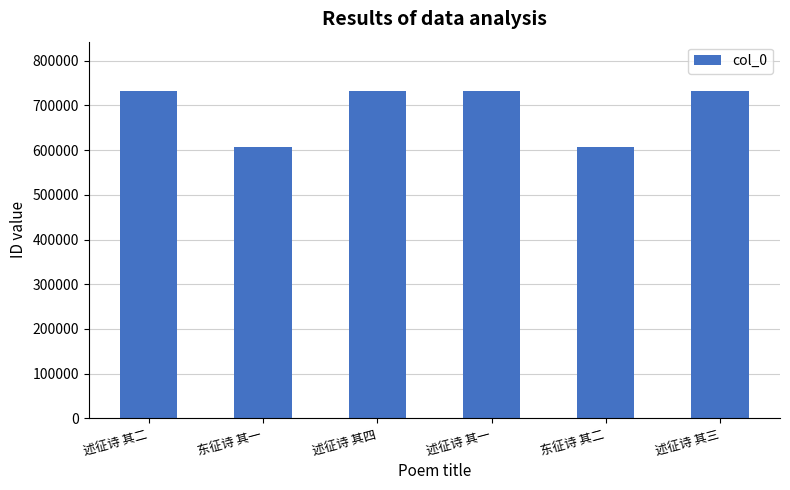

What is the label of the 6th bar from the right?

述征诗 其二